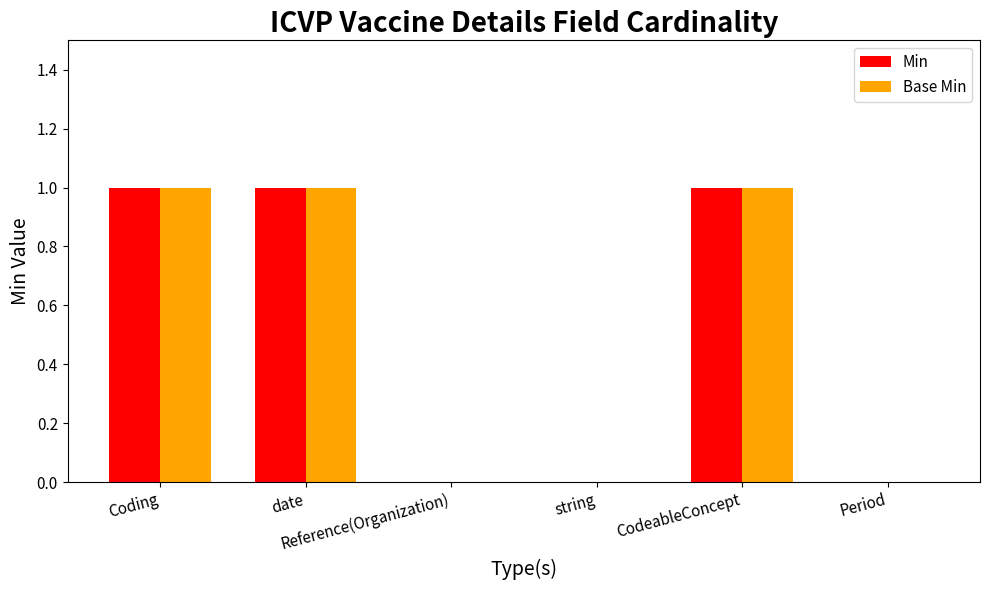

What is the sum of all Base Min values?

3